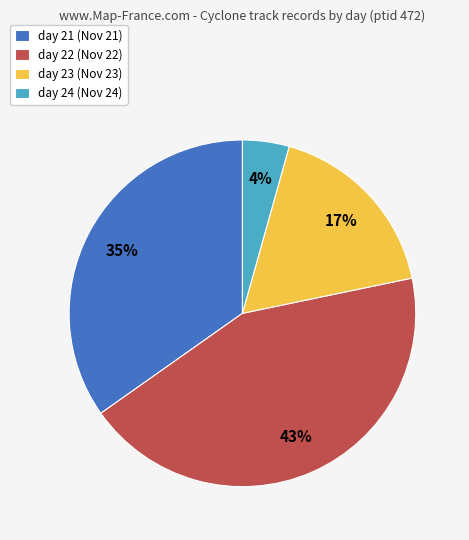

To the nearest percent, what is the combined percentage of day 21 (Nov 21) and day 24 (Nov 24)?

39%